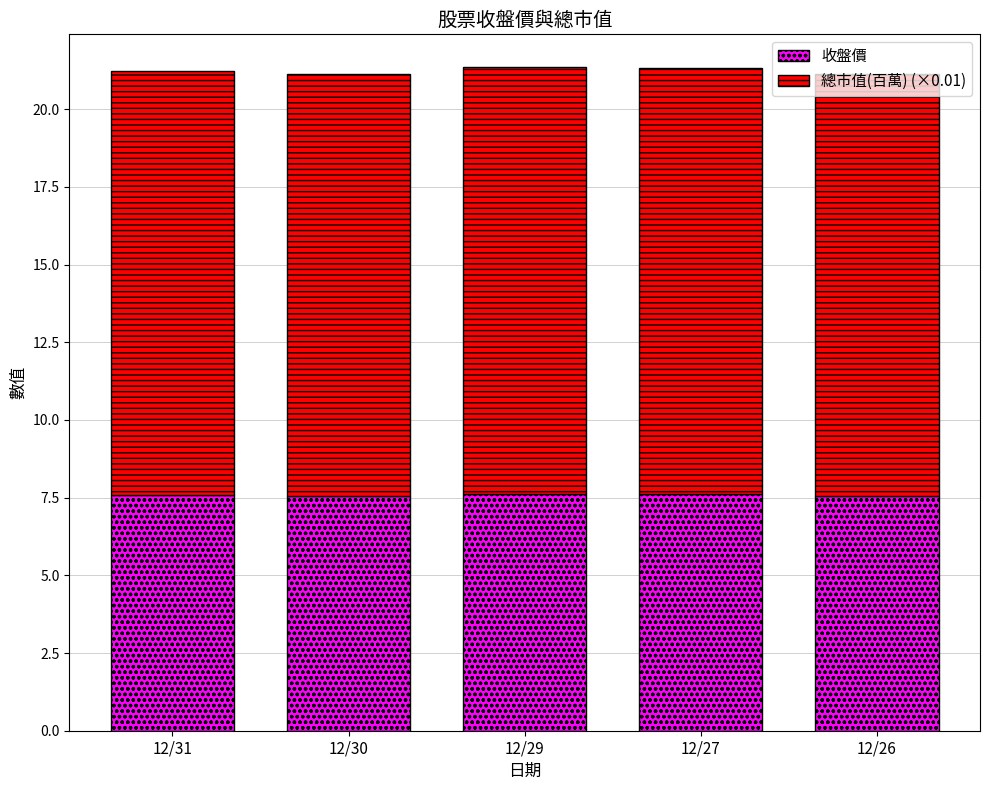

What is the total value across all series at 12/30?

21.1